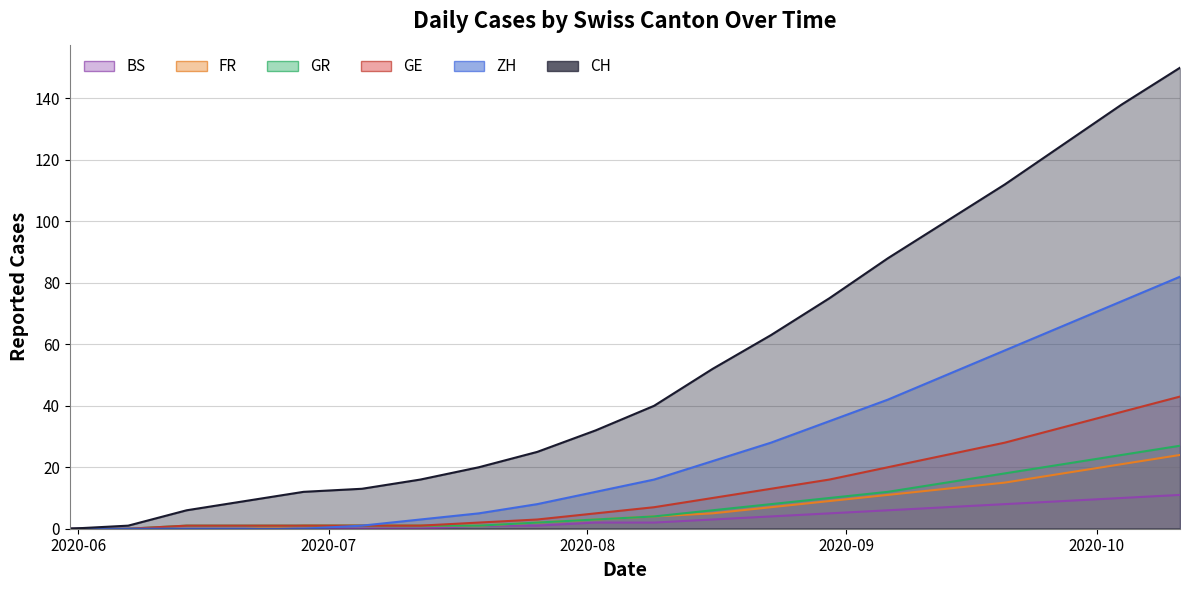

The BS series shows 0 at 2020-06-21. True or false?

True